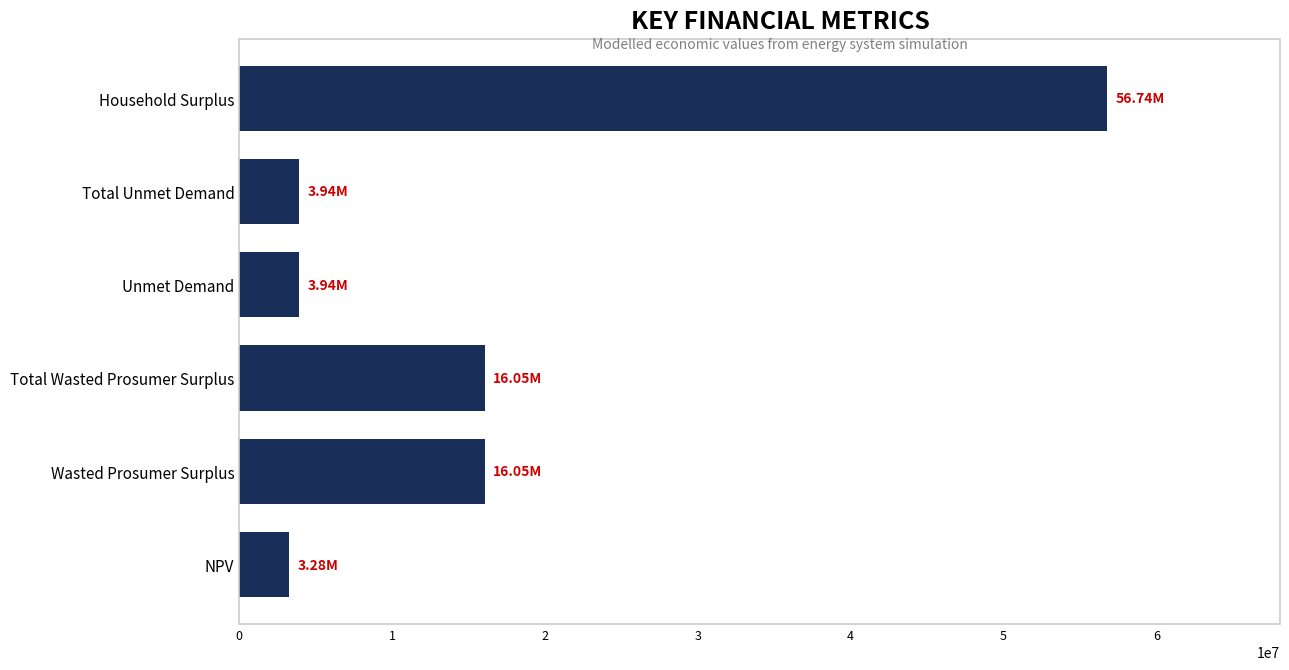

How many data points are above 16052082?

3